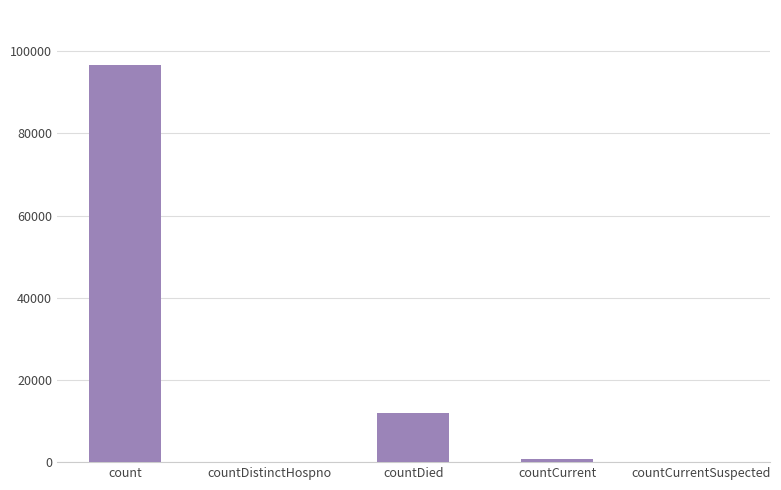

What is the sum of the values at count and countDied?

108636